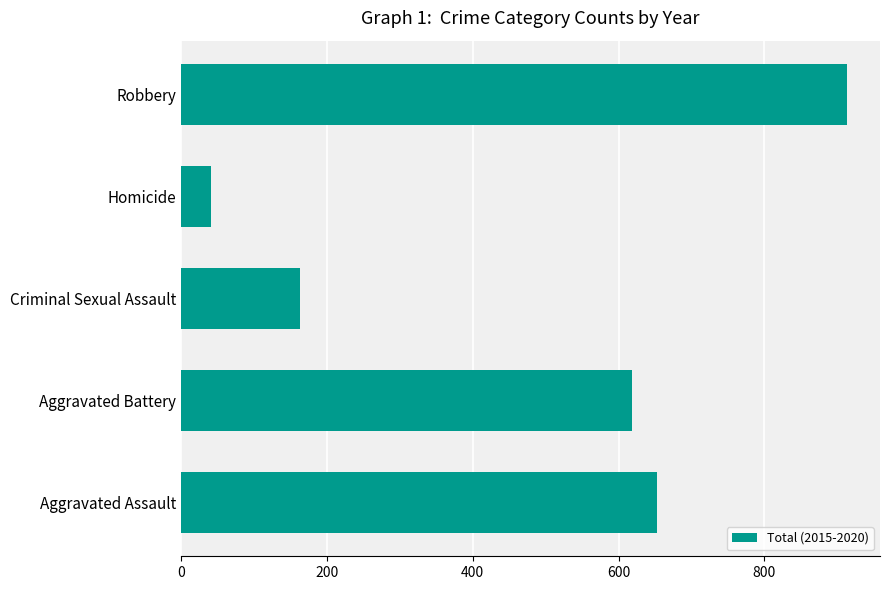

Reading bottom to top, transcribe all the data shown in this chart.

Aggravated Assault=653	Aggravated Battery=618	Criminal Sexual Assault=163	Homicide=41	Robbery=913